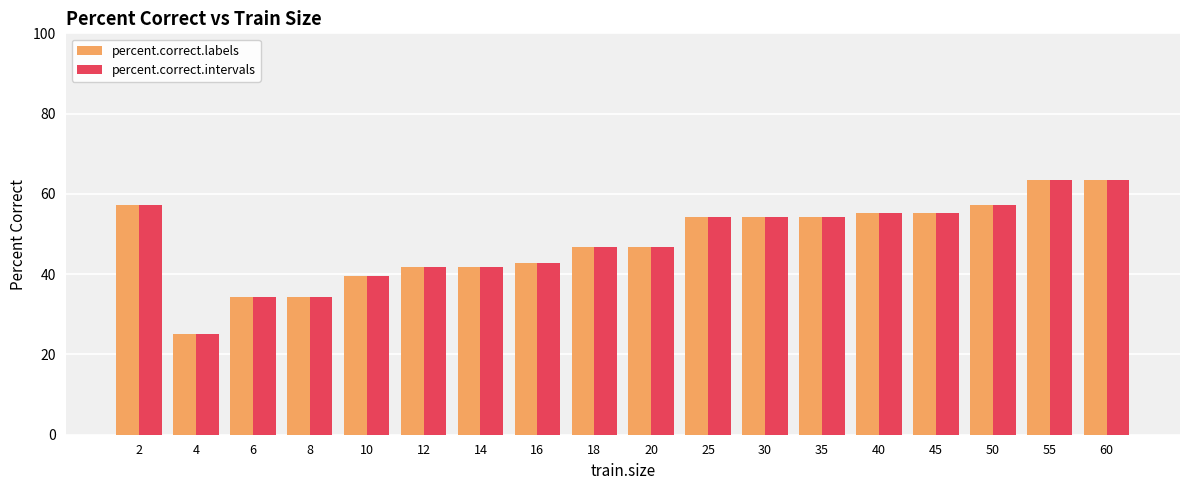

What is the difference between the percent.correct.intervals values at 16 and 30?

11.5